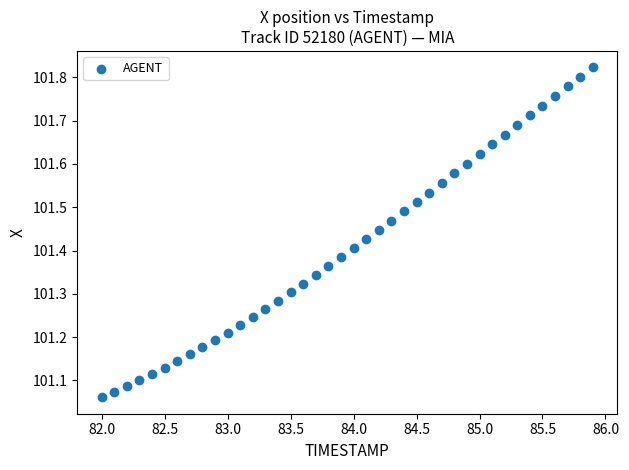

What is the range of X values (max minus min)?

3.9